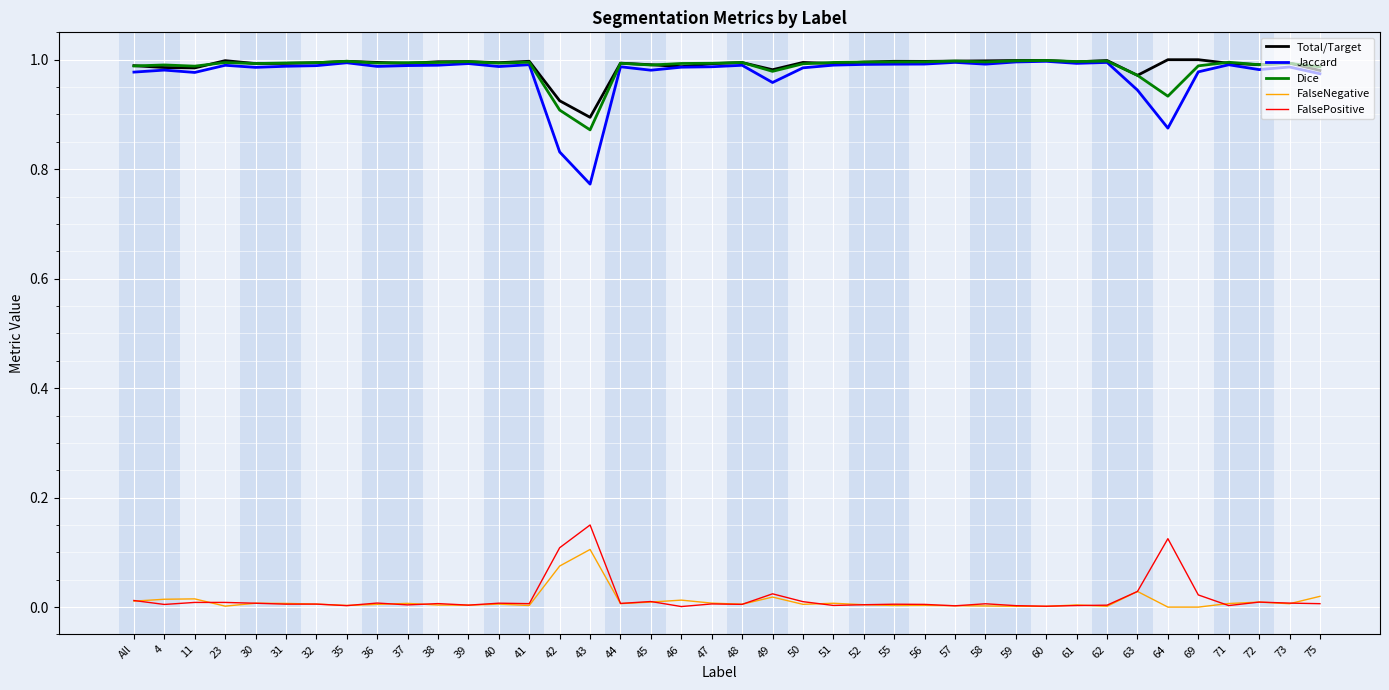

Is the value of Dice at 48 greater than the value of FalseNegative at 52?

Yes